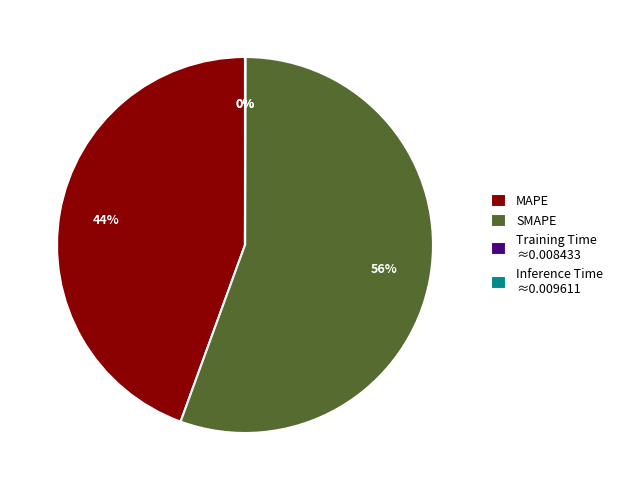

What is the largest slice in the pie chart?

SMAPE